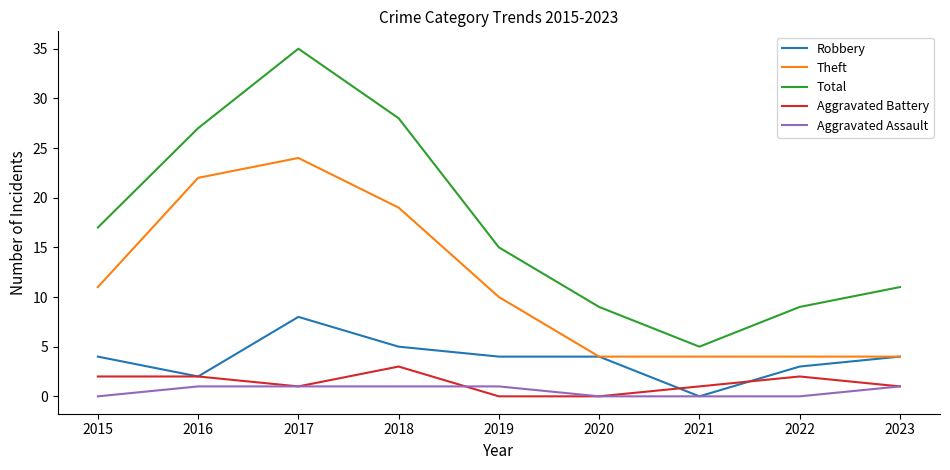

What is the difference between the maximum and second lowest values in the Aggravated Assault series?

1